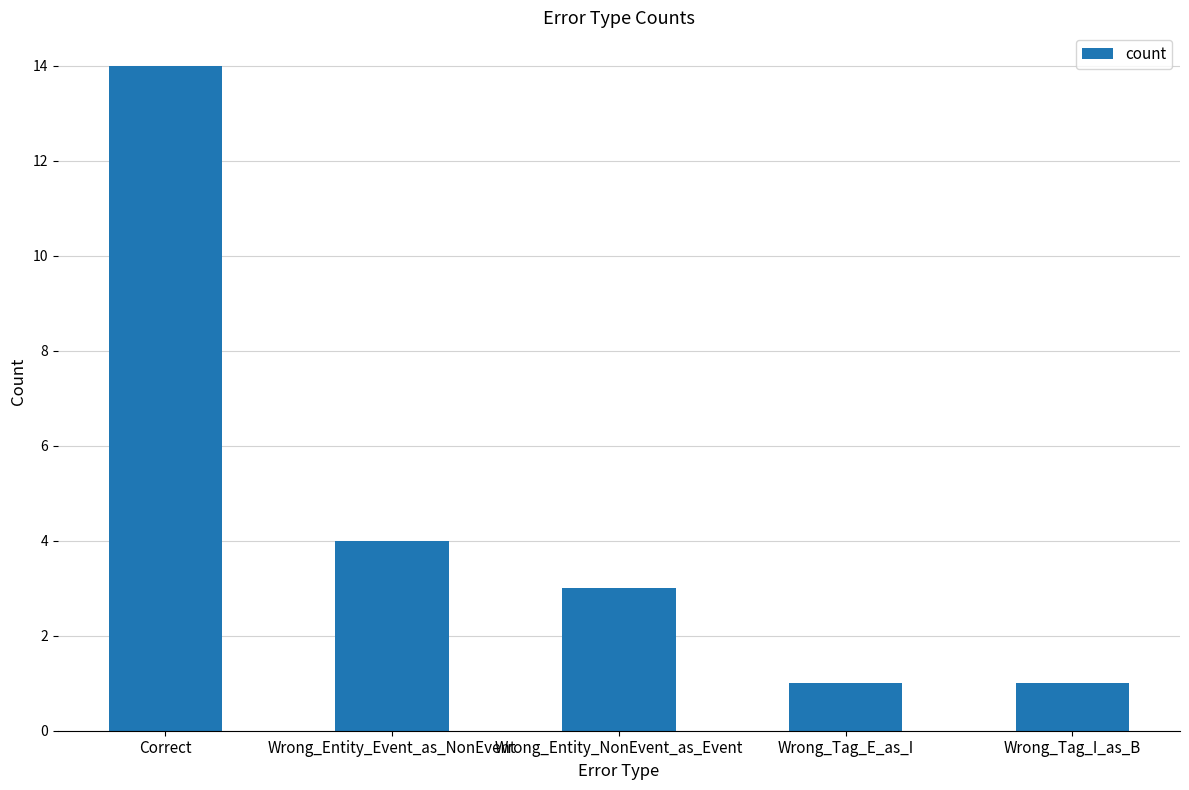

What is the label of the 3rd bar from the right?

Wrong_Entity_NonEvent_as_Event